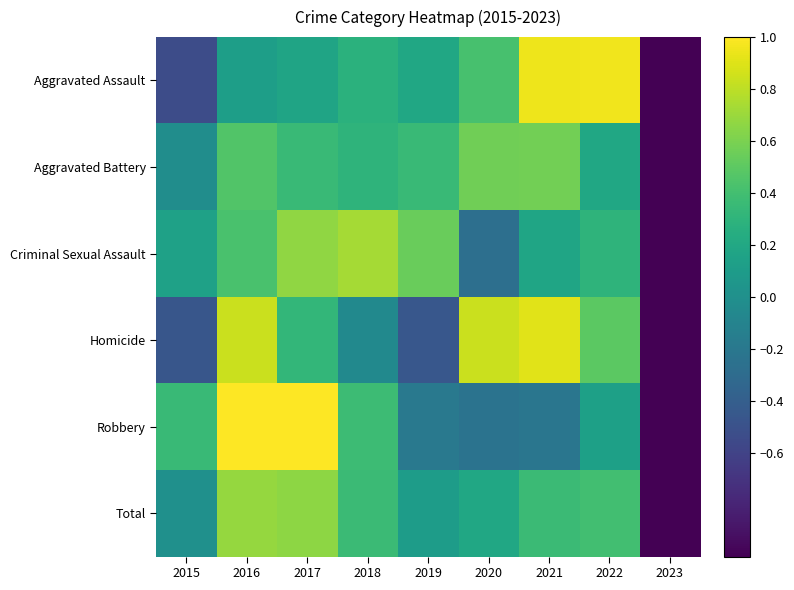

How many data points does each series have?

9